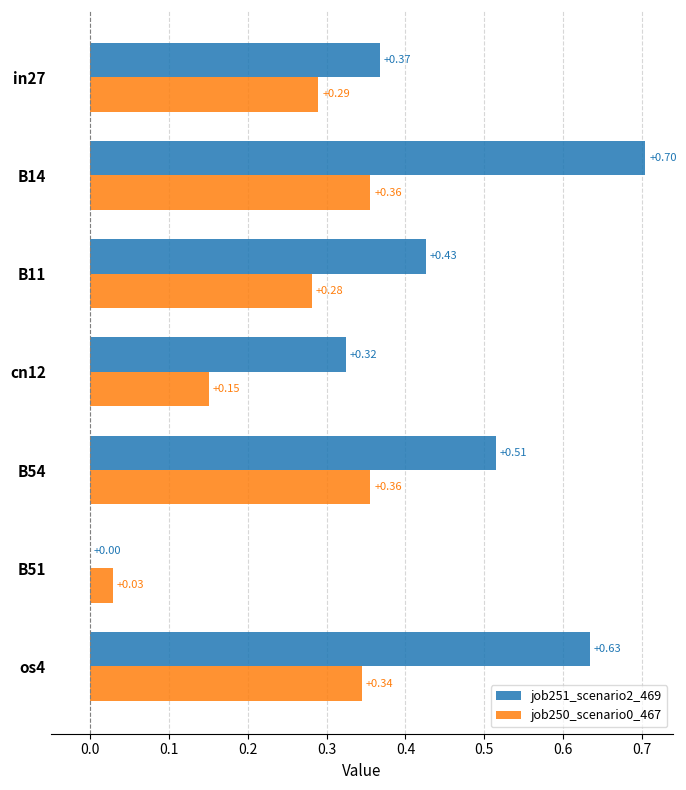

At which category is the sum across all series the highest?

B14